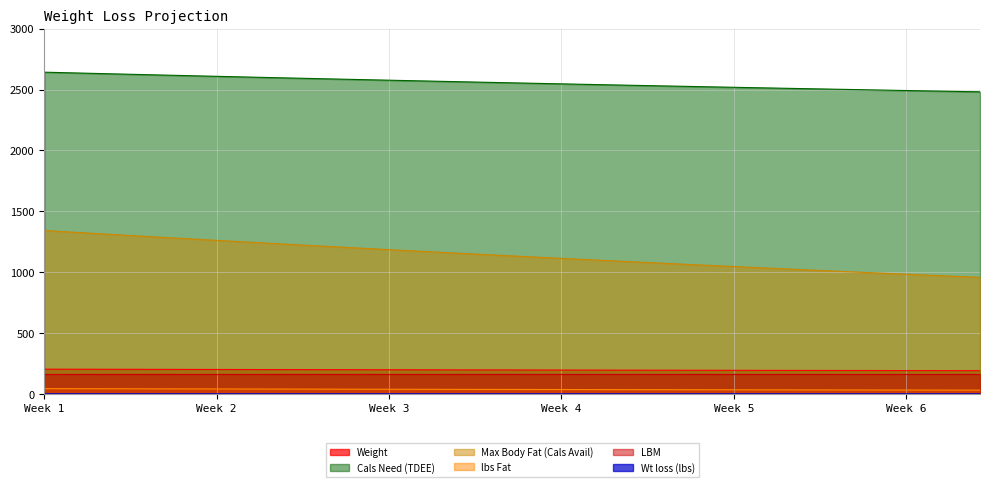

The Max Body Fat (Cals Avail) series shows 1564.2 at Day 35. True or false?

False